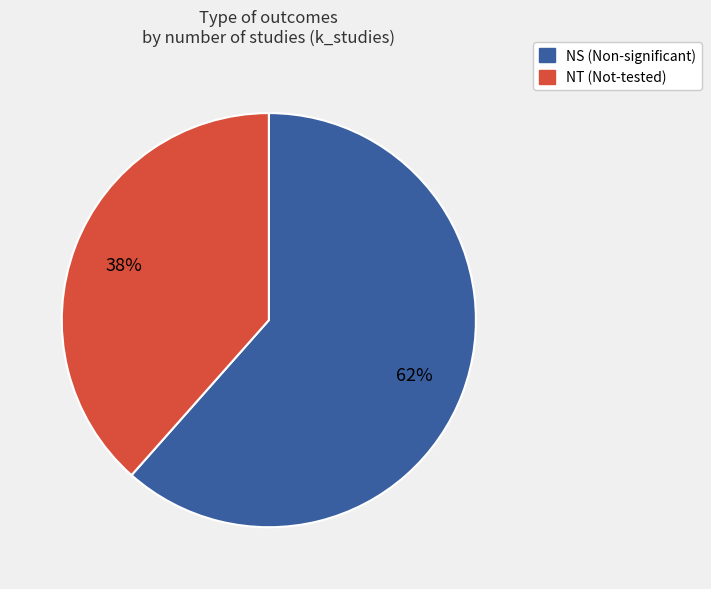

To the nearest percent, what portion does NS represent?

62%